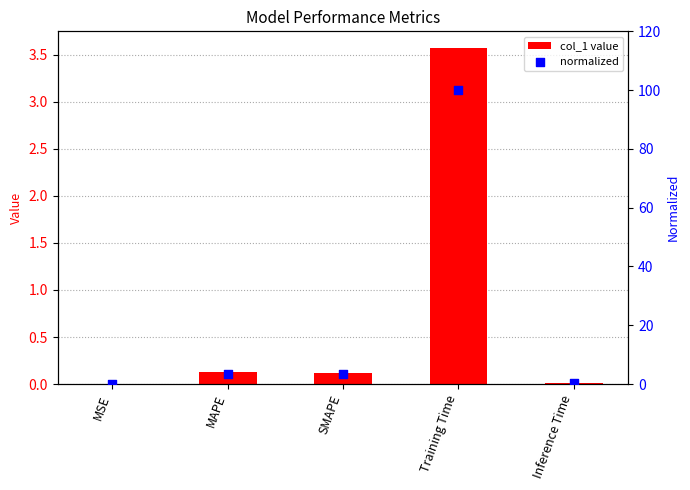

Which series reaches the maximum Y coordinate?

normalized